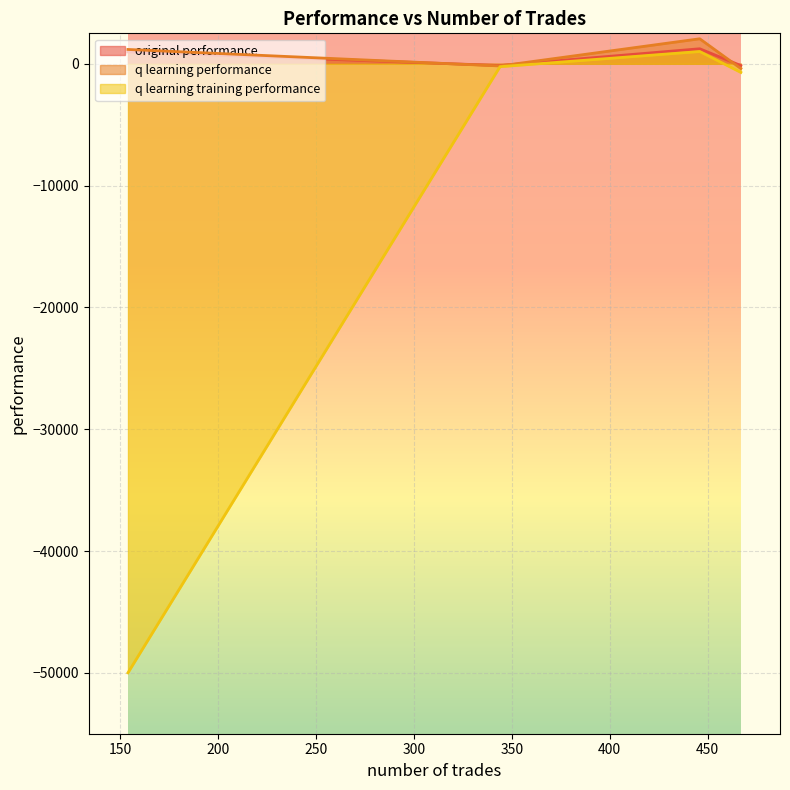

True or false: original performance has a value of -146.1 at 467.

True